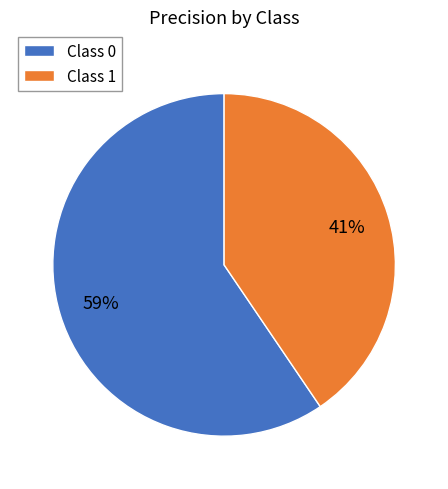

Count the number of slices in the pie.

2